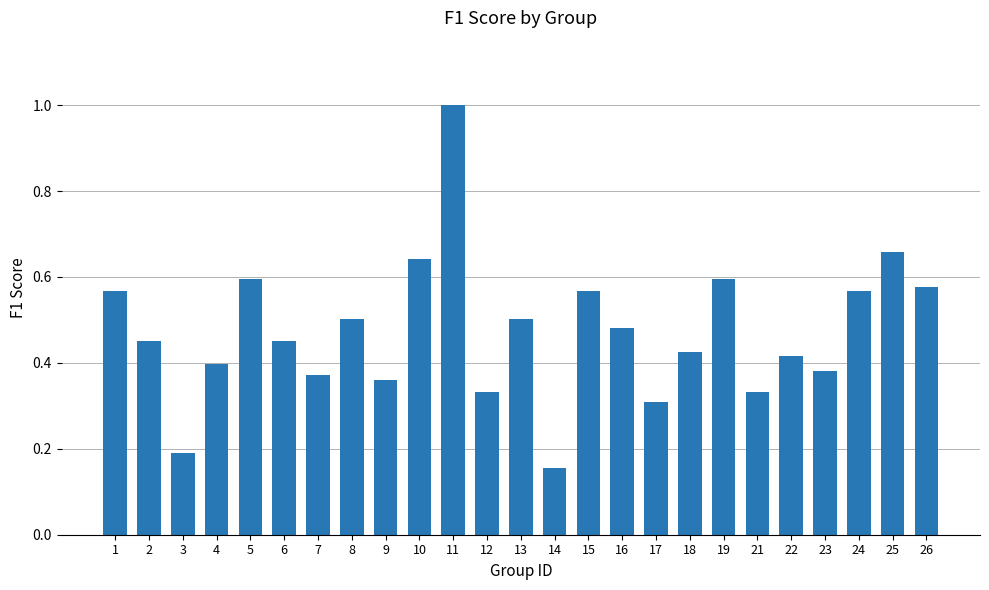

How many bars are there in total?

25